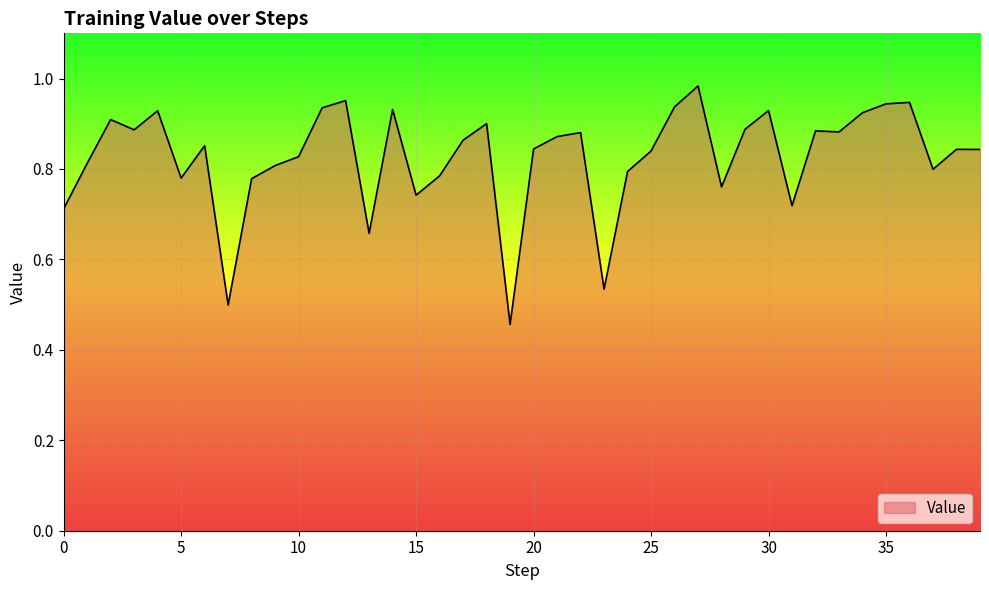

Does the chart display data point markers on the line(s)?

No